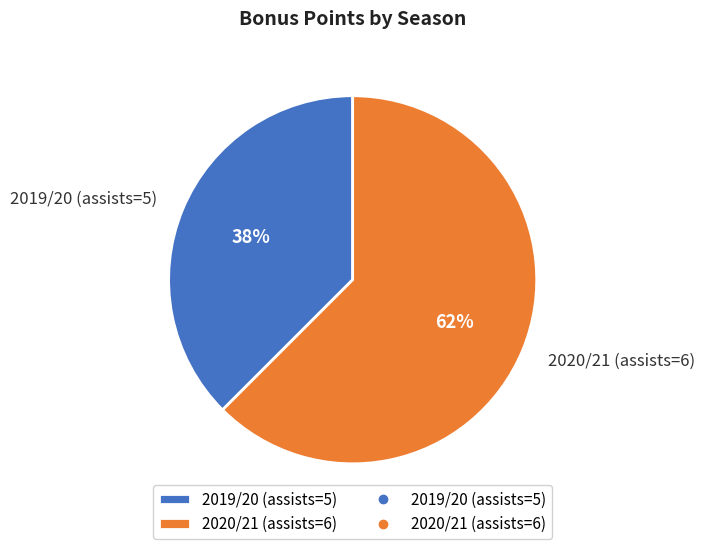

How many segments does this pie chart have?

2